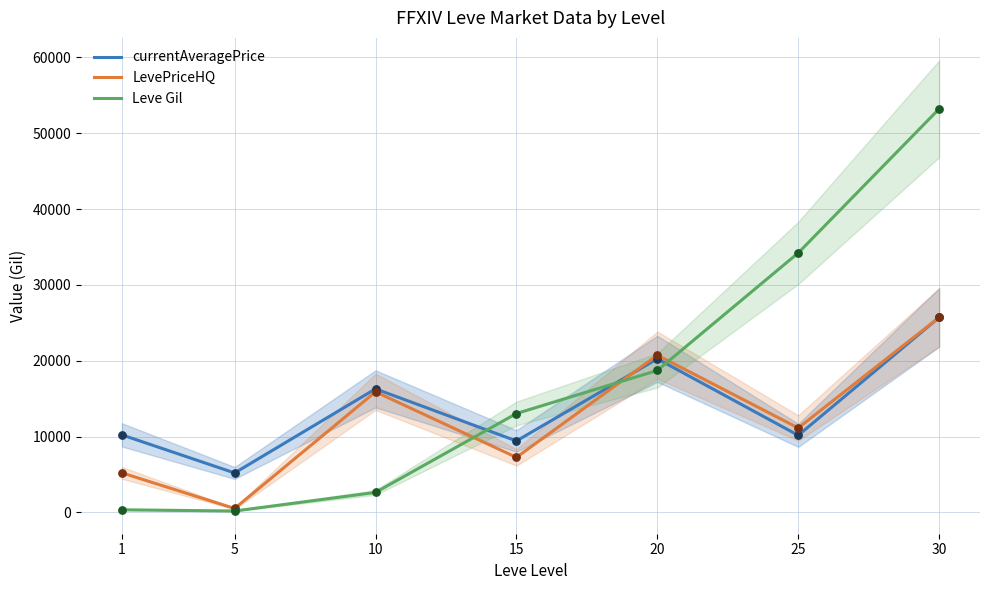

Which series reaches the maximum Y coordinate?

Leve Gil